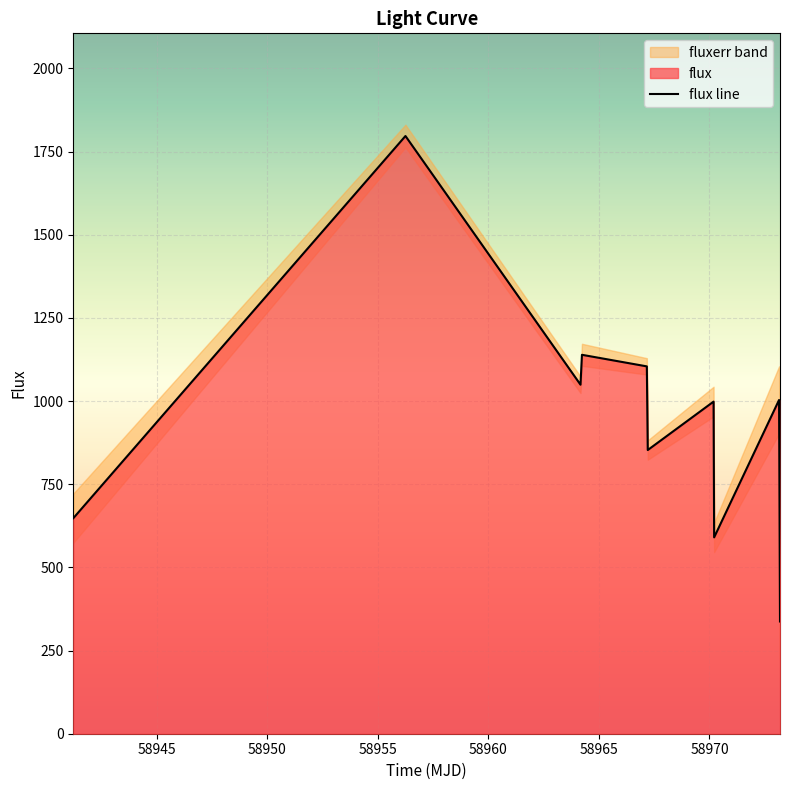

What is the minimum value for flux line?

337.3